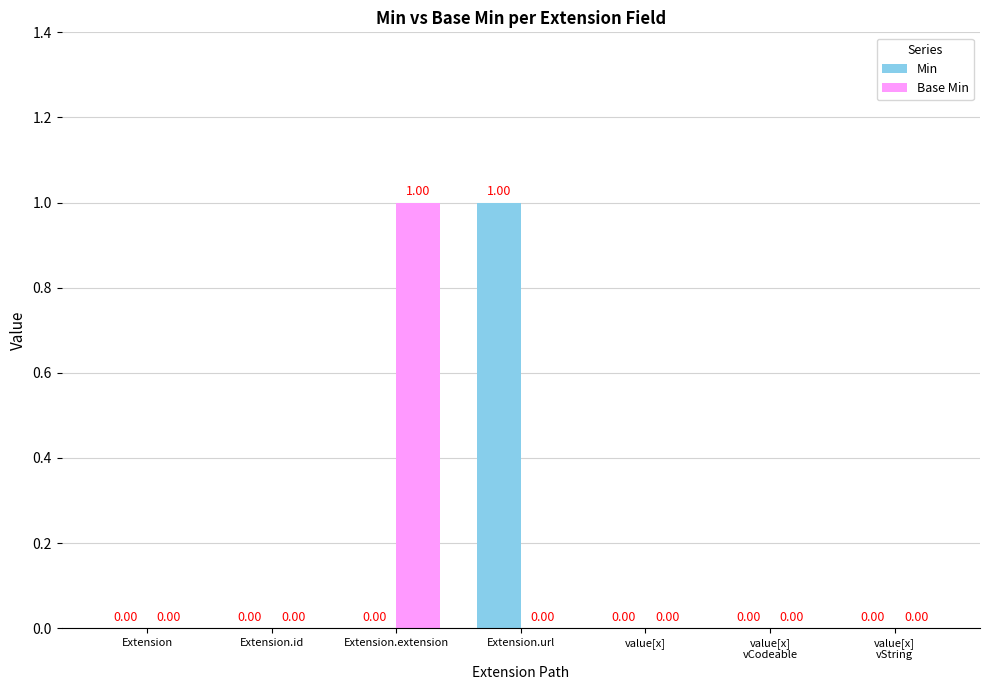

What is the greatest value displayed?

1